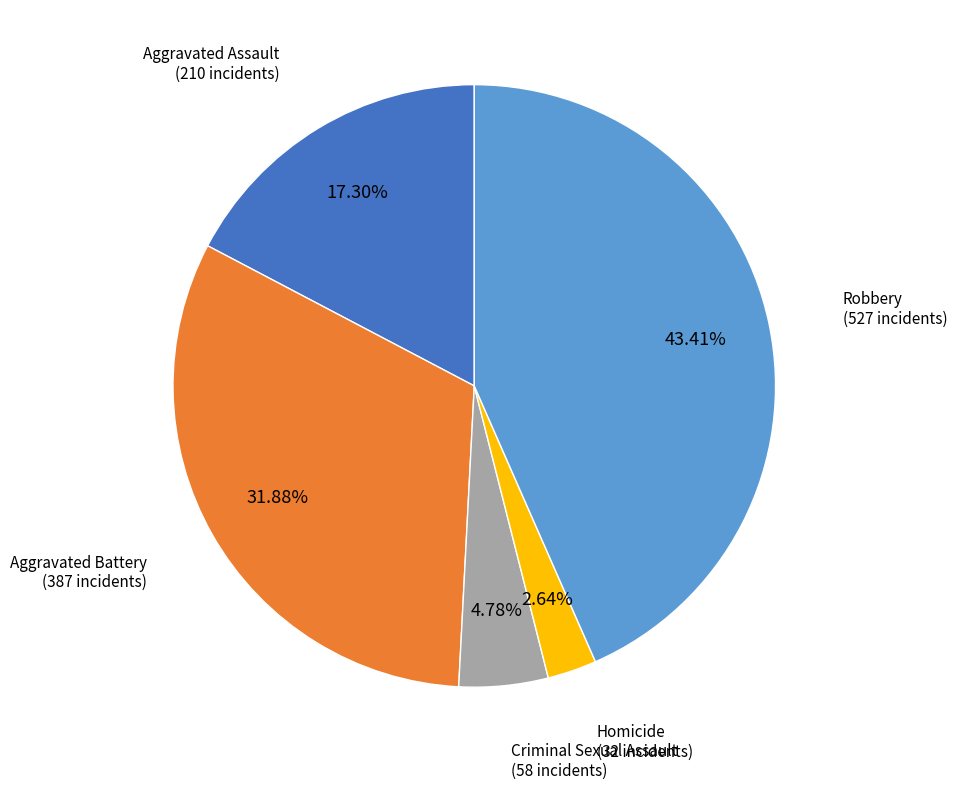

Is there any slice that represents more than half of the pie?

No